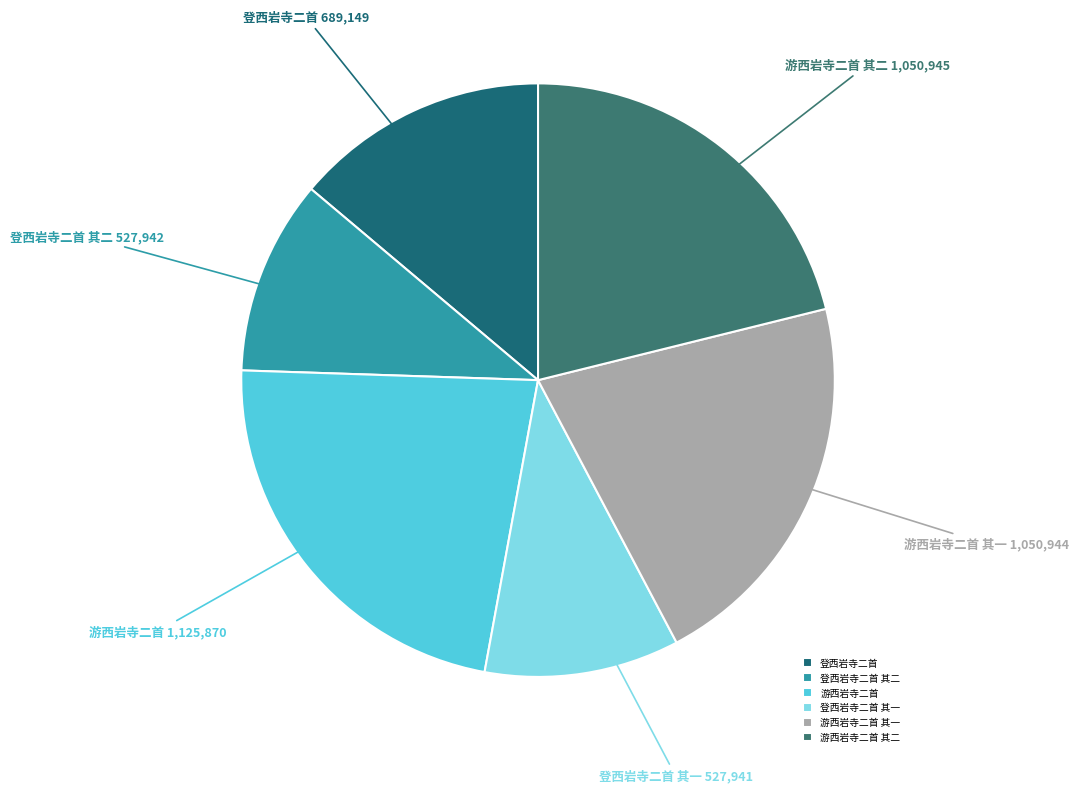

Count the number of slices in the pie.

6